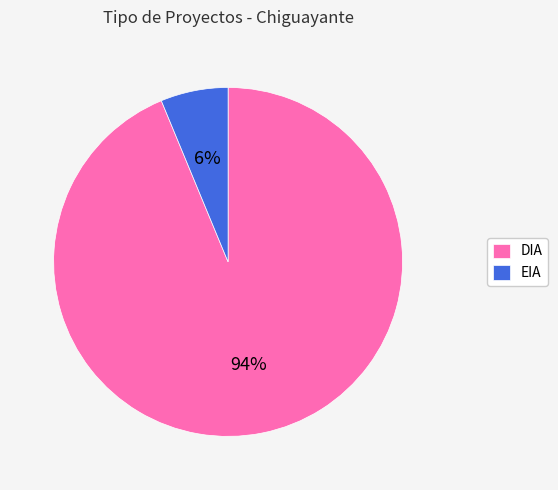

The DIA slice represents 94% of the pie. True or false?

True